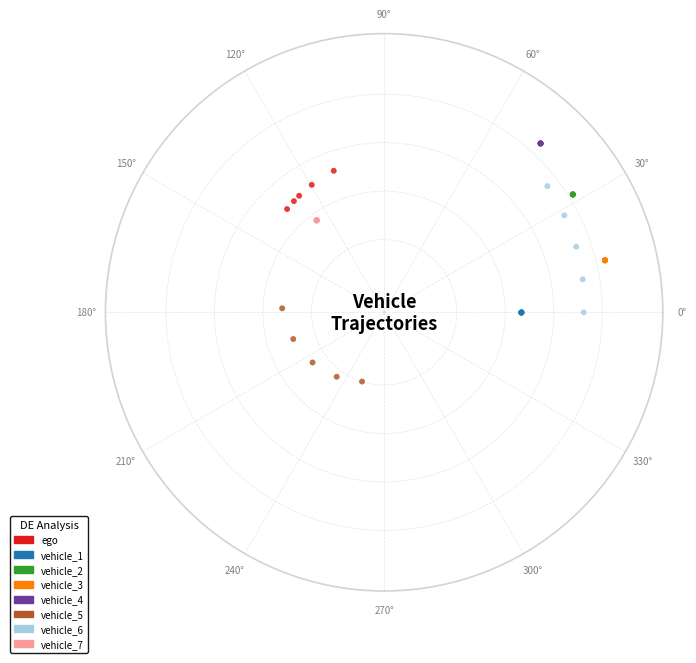

What are all the series names shown in the legend?

ego, vehicle_1, vehicle_2, vehicle_3, vehicle_4, vehicle_5, vehicle_6, vehicle_7